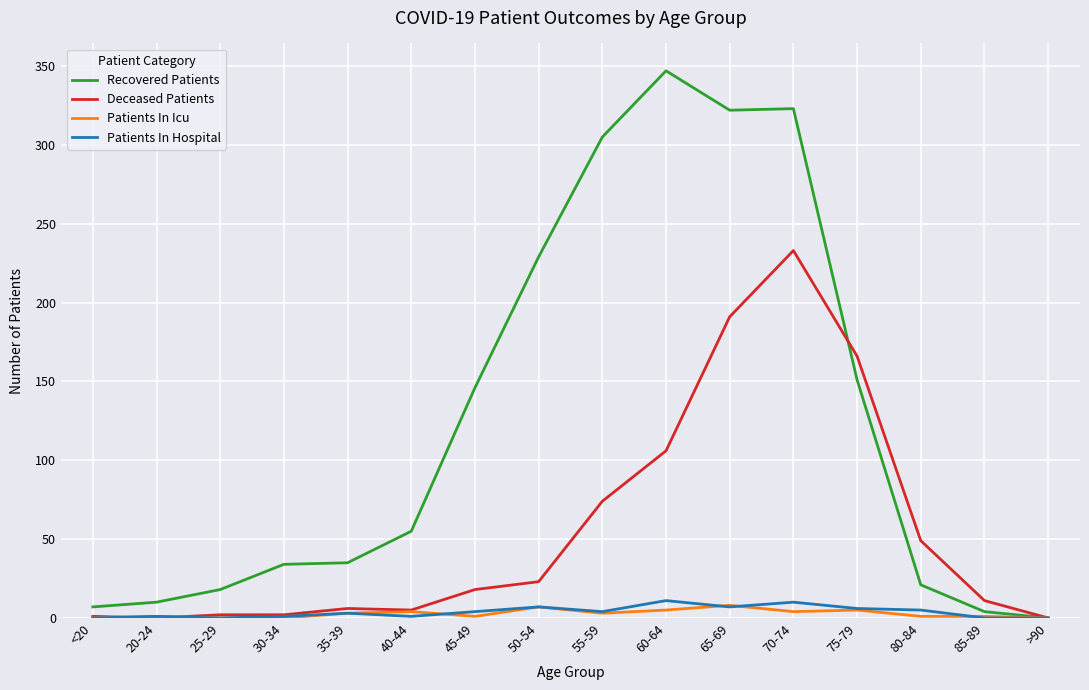

True or false: Recovered Patients has a value of 255 at 75-79.

False